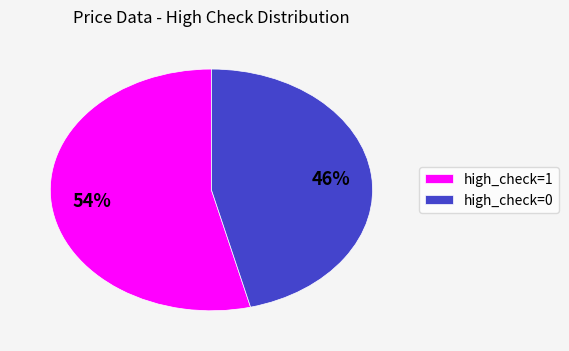

Is the sum of high_check=0 and high_check=1 greater than half?

Yes